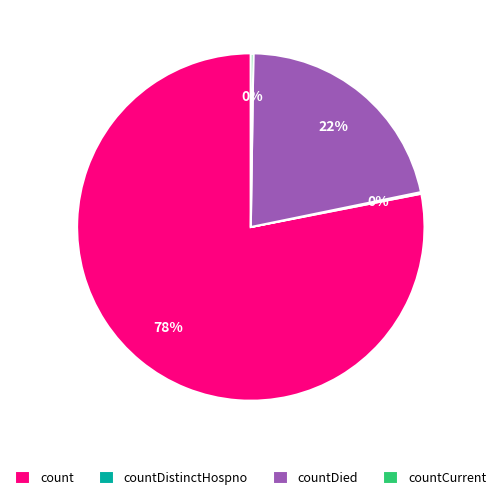

Approximately how many times larger is the value at countDied compared to count?

0.3